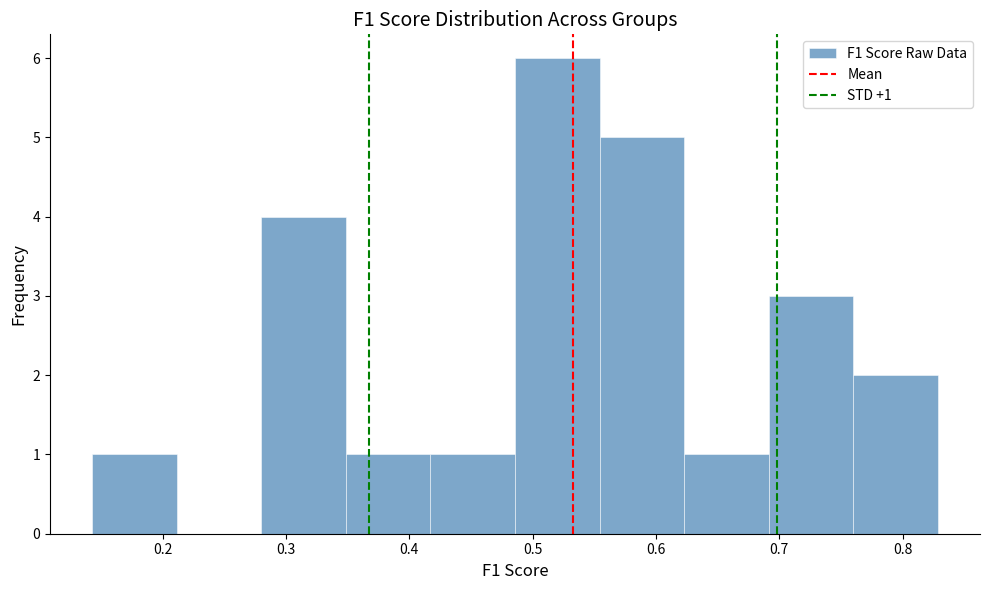

Which range on the x-axis has the tallest bar?

0.49 to 0.55